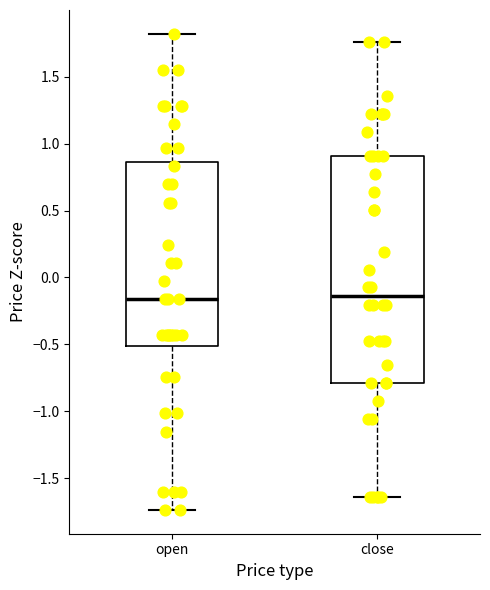

Reading left to right, read every box against the y-axis: the position of its median line, the range the box covers, and the ends of its whiskers. The values are not printed on the chart, so give them approximately, as read against the axis.

open: median -0.15, box -0.50 to 0.85, whiskers -1.75 to 1.80
close: median -0.15, box -0.80 to 0.90, whiskers -1.65 to 1.75